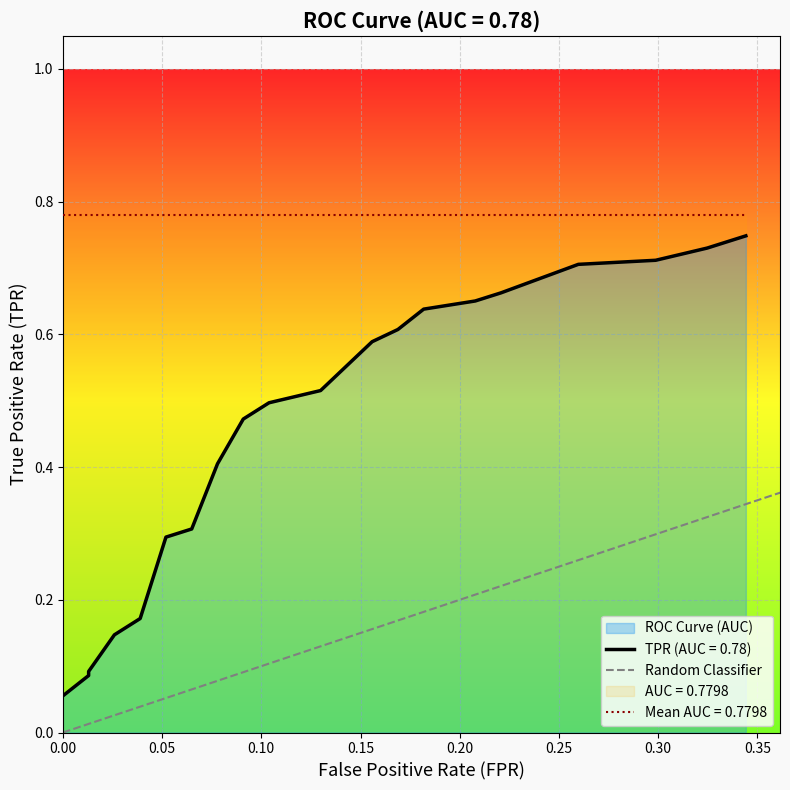

Count the values in the range 0 to 1.

2